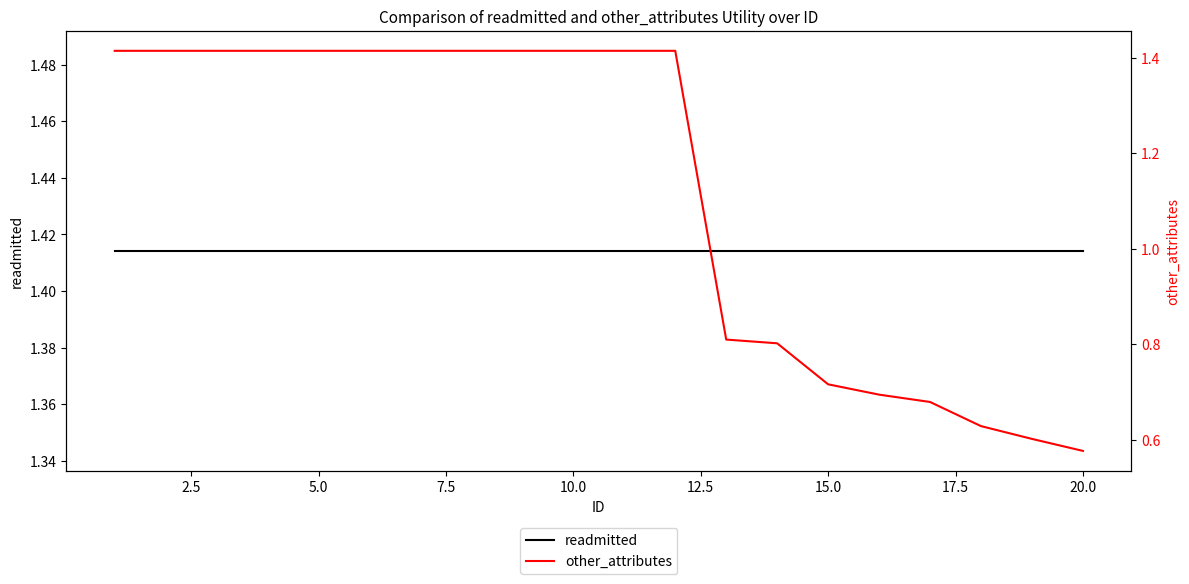

The readmitted series shows 2.5 at 10.0. True or false?

False